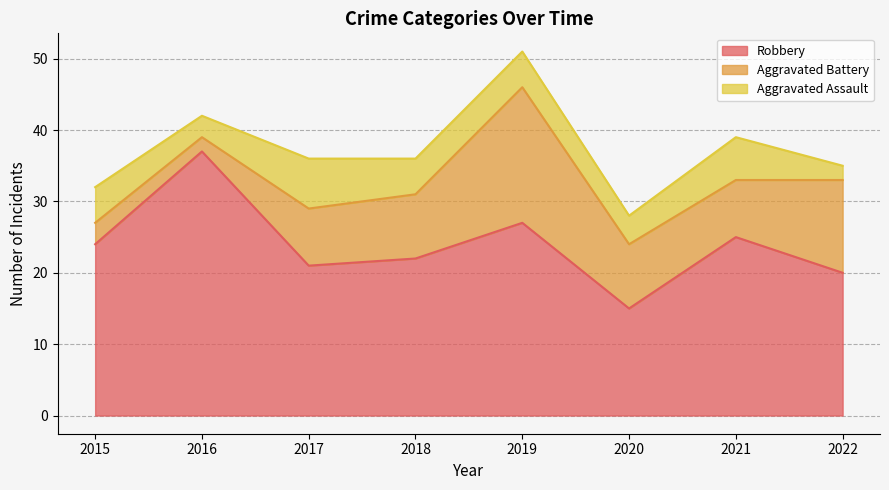

What is the value of the Robbery point at the 7th from the left?

25